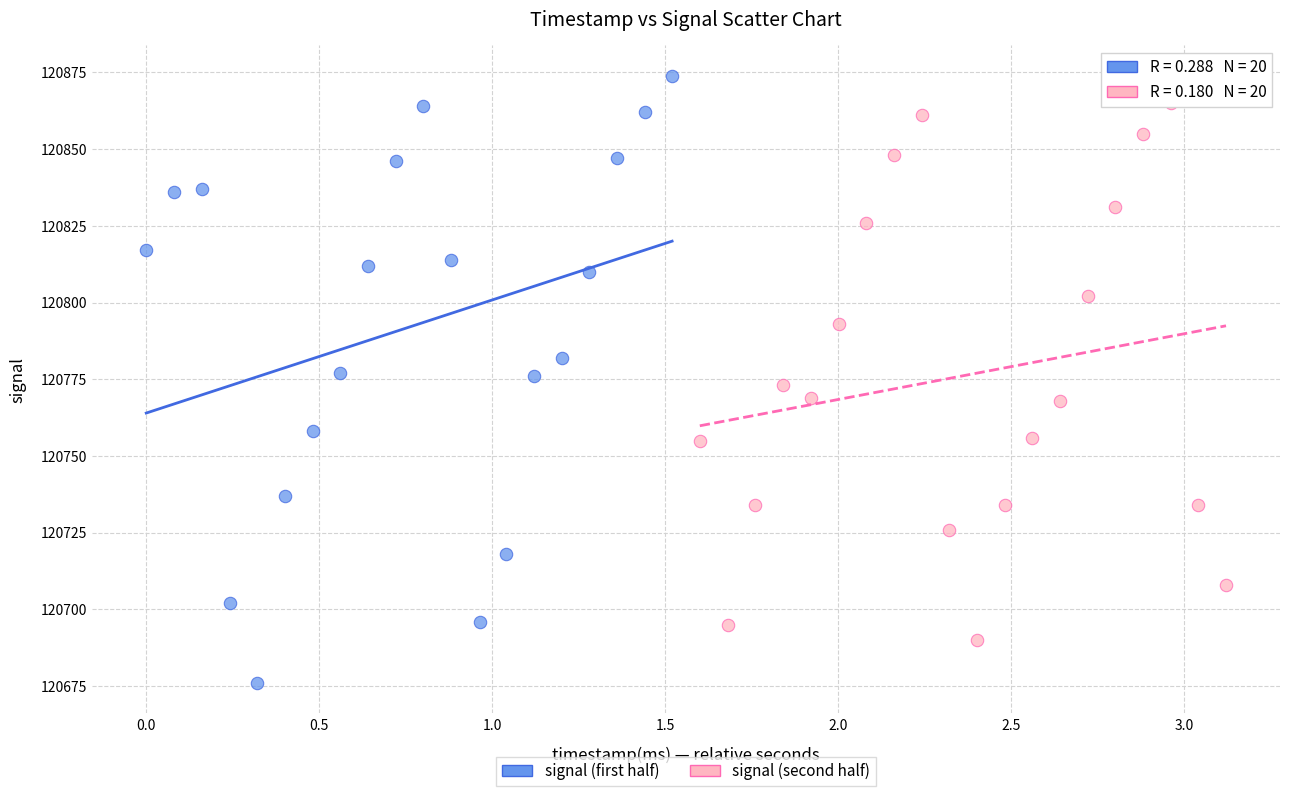

Which series contains the highest Y value?

signal (first half)